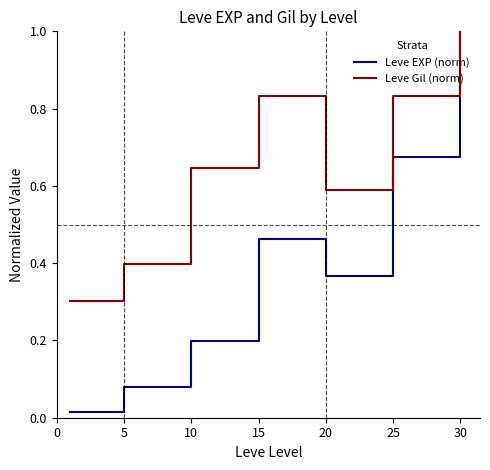

What is the highest value of the Leve EXP (norm) series?

1.0